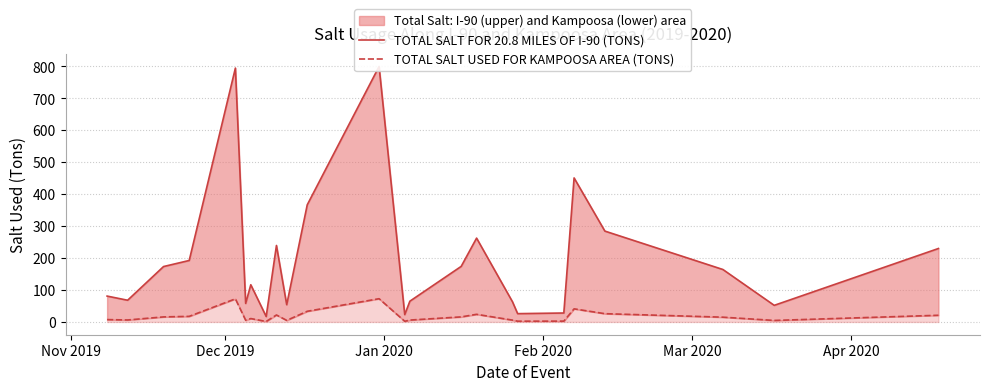

How many interior local valleys does the TOTAL SALT USED FOR KAMPOOSA AREA (TONS) series have?

7